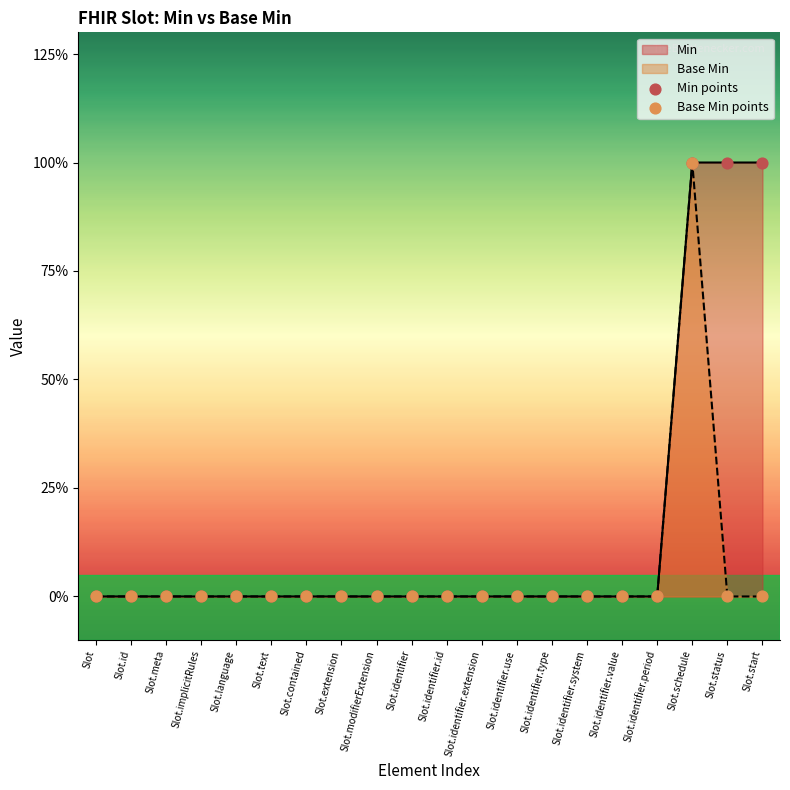

At how many categories does at least one series exceed 0?

3